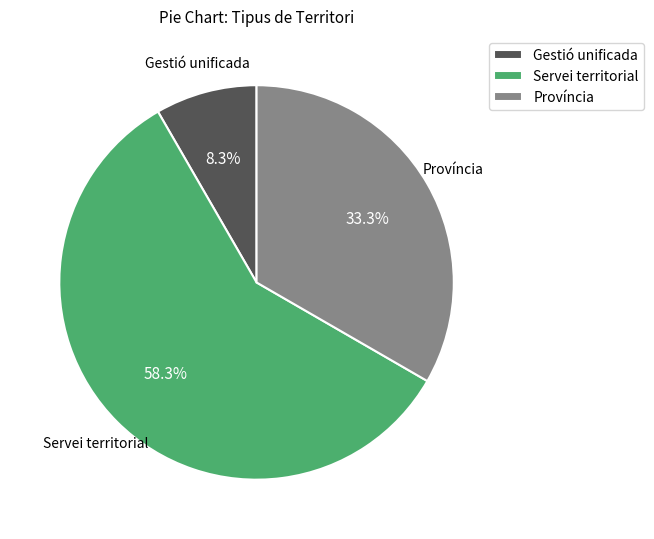

Which category has the smallest portion of the pie?

Gestió unificada